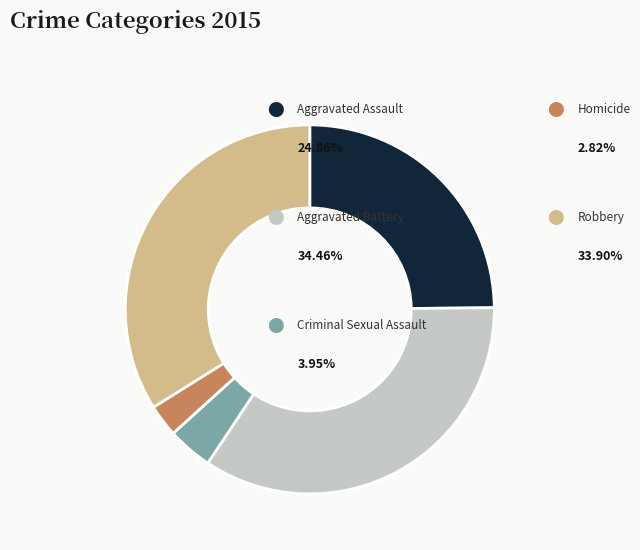

Does any single category account for the majority?

No